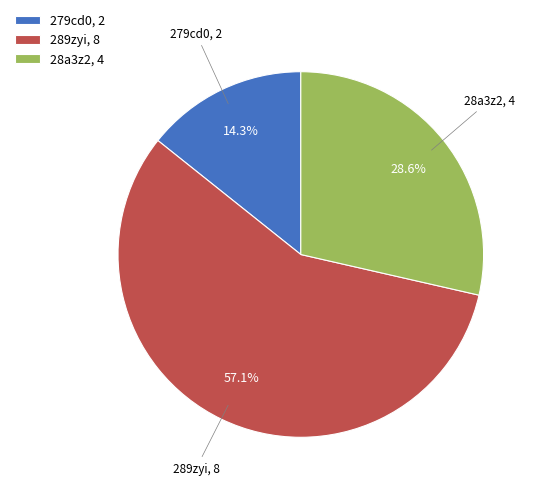

To the nearest percent, what percentage of the pie is 279cd0?

14%